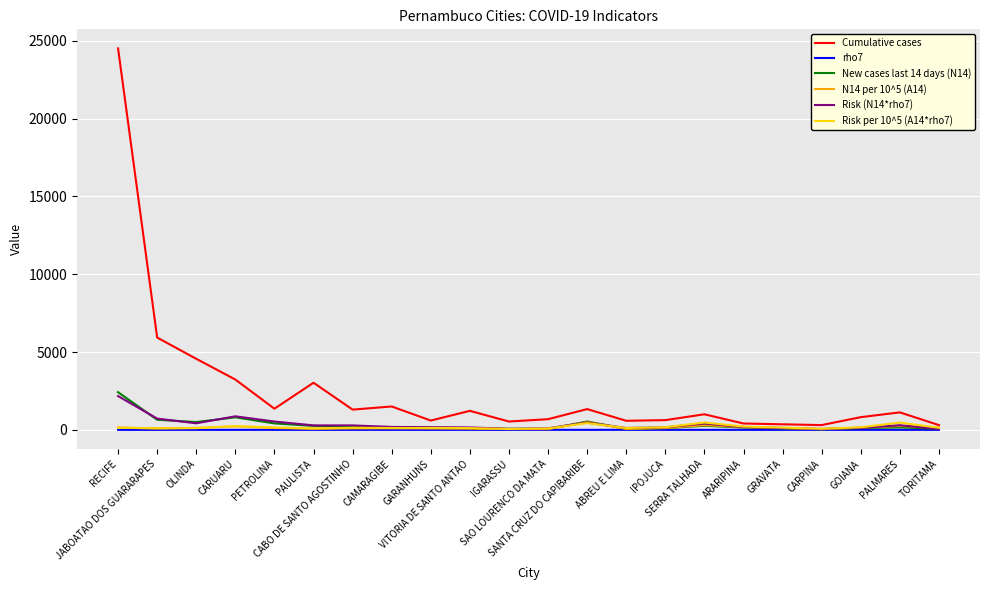

How many values in the N14 per 10^5 (A14) series exceed 117?

11